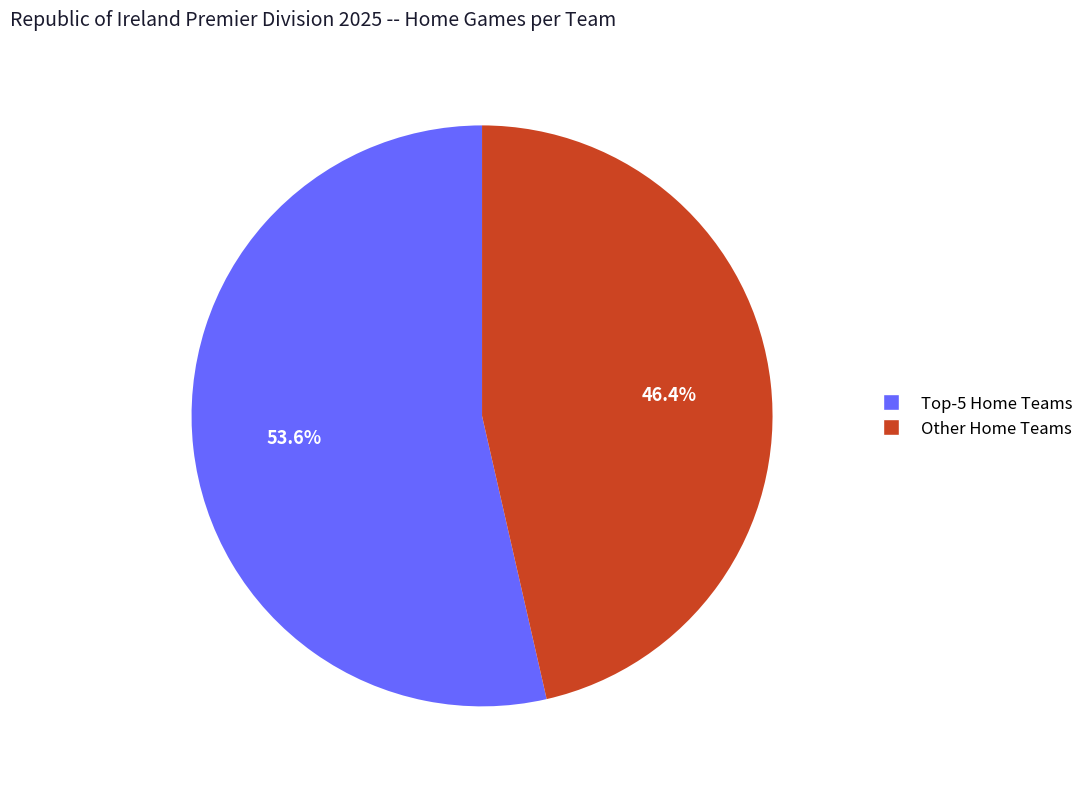

How many slices are in this pie chart?

2